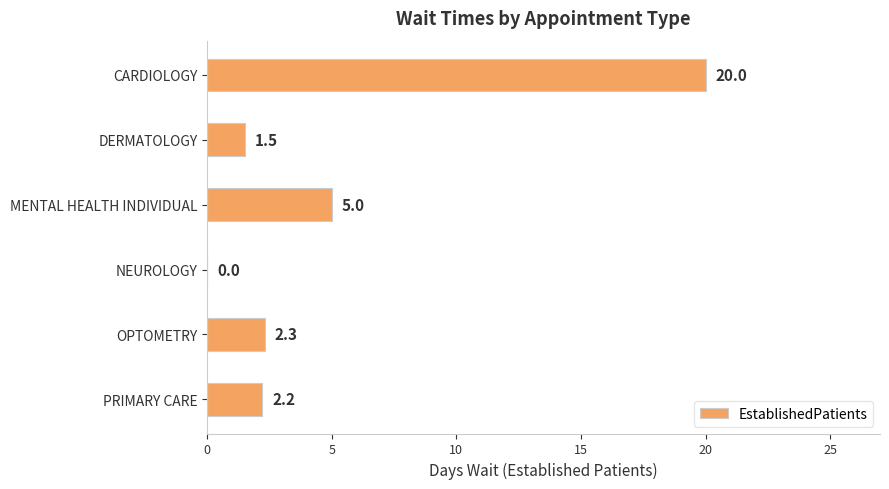

What value does the data have at MENTAL HEALTH INDIVIDUAL?

5.0